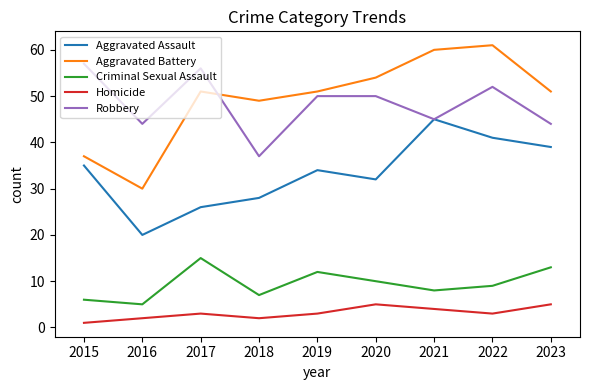

The Homicide series shows 1 at 2015. True or false?

True